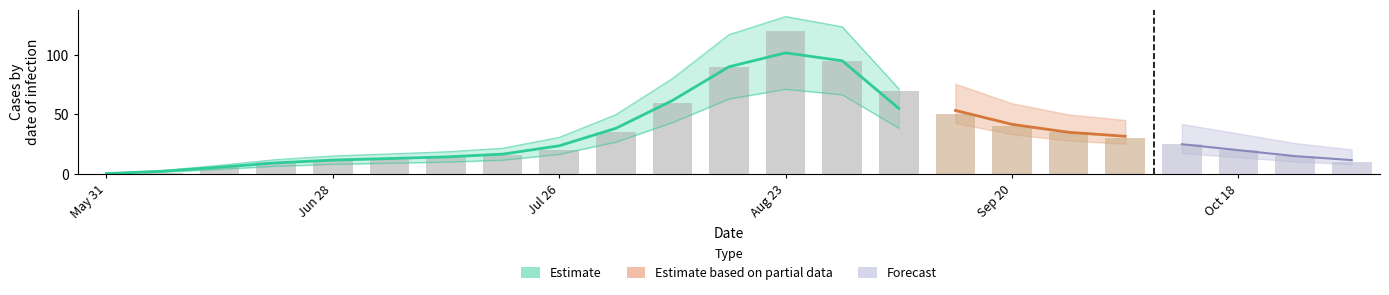

How many values are below 20?

10